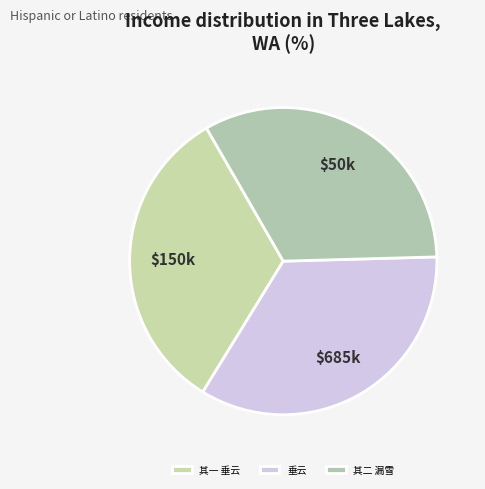

How many segments does this pie chart have?

3